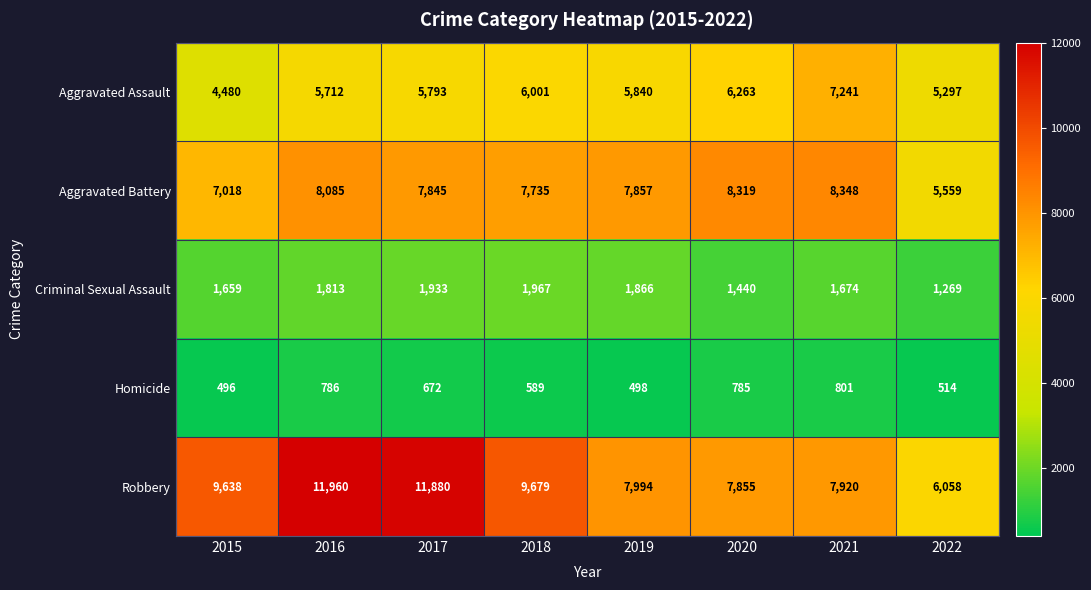

What is the maximum value shown in the chart?

11960